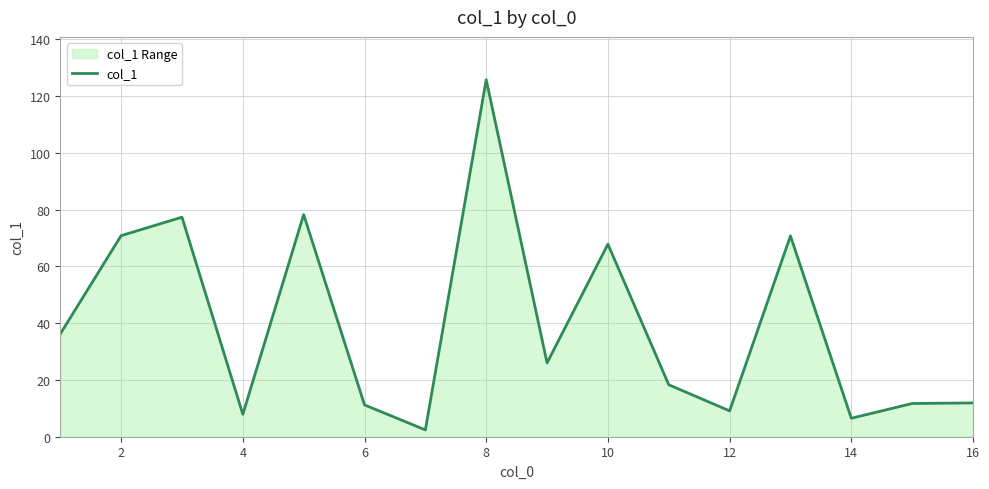

What is the greatest value displayed?

125.7